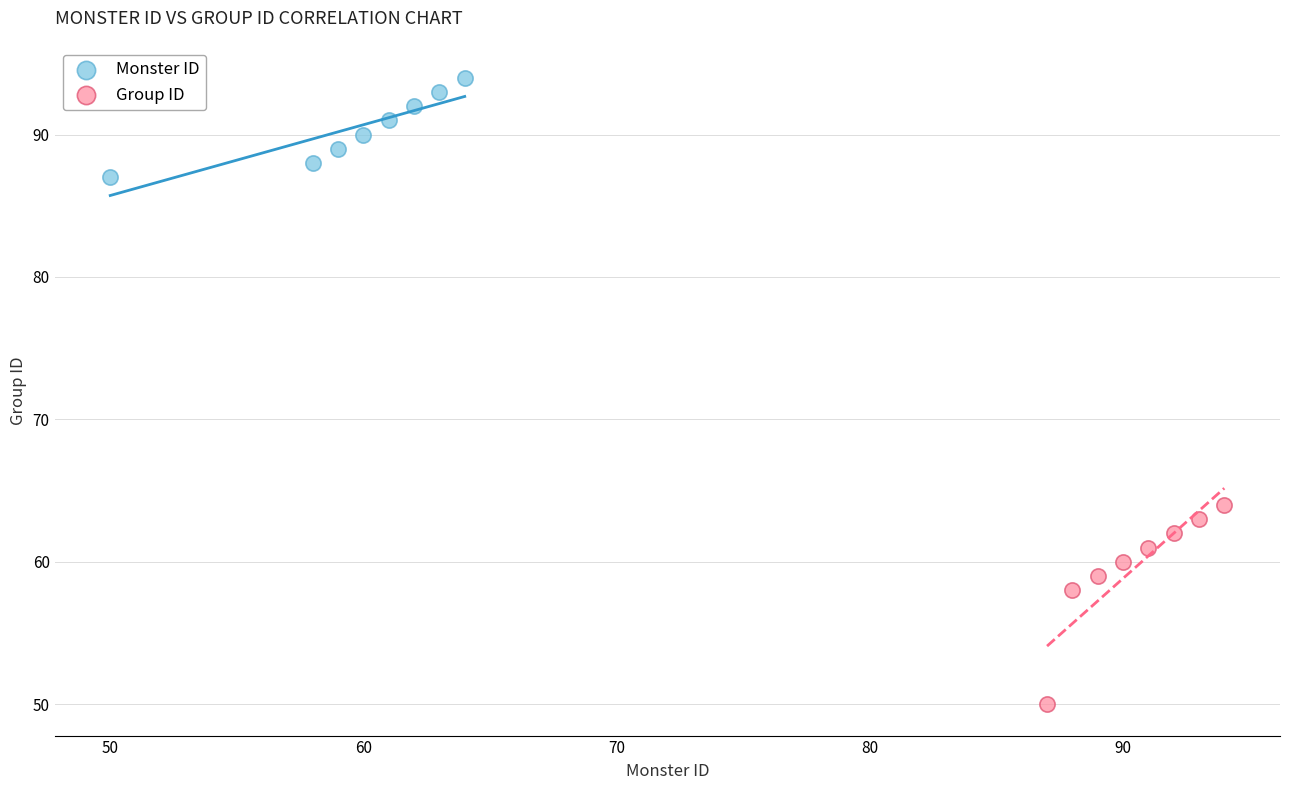

Which series reaches the maximum Y coordinate?

Monster ID